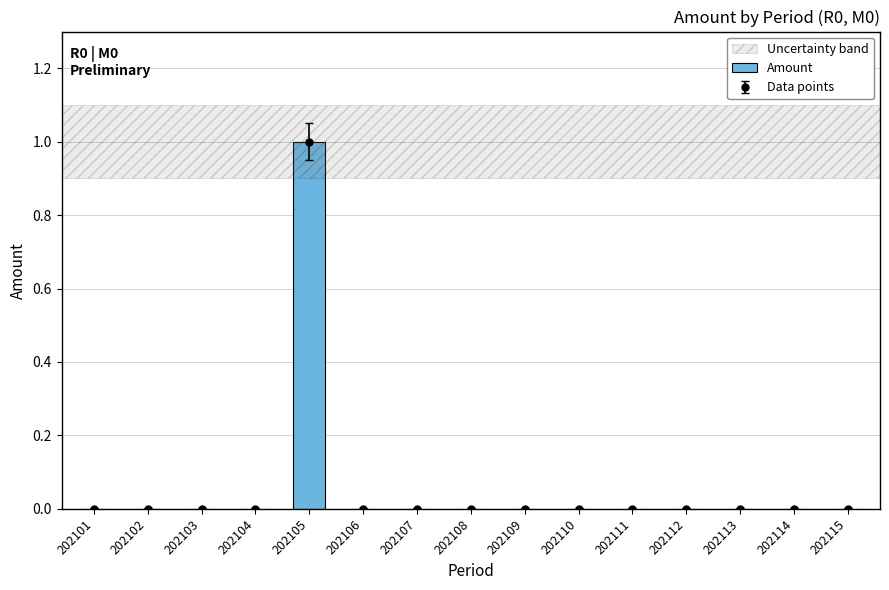

List the labels in order of value, largest first.

202105, 202101, 202102, 202103, 202104, 202106, 202107, 202108, 202109, 202110, 202111, 202112, 202113, 202114, 202115